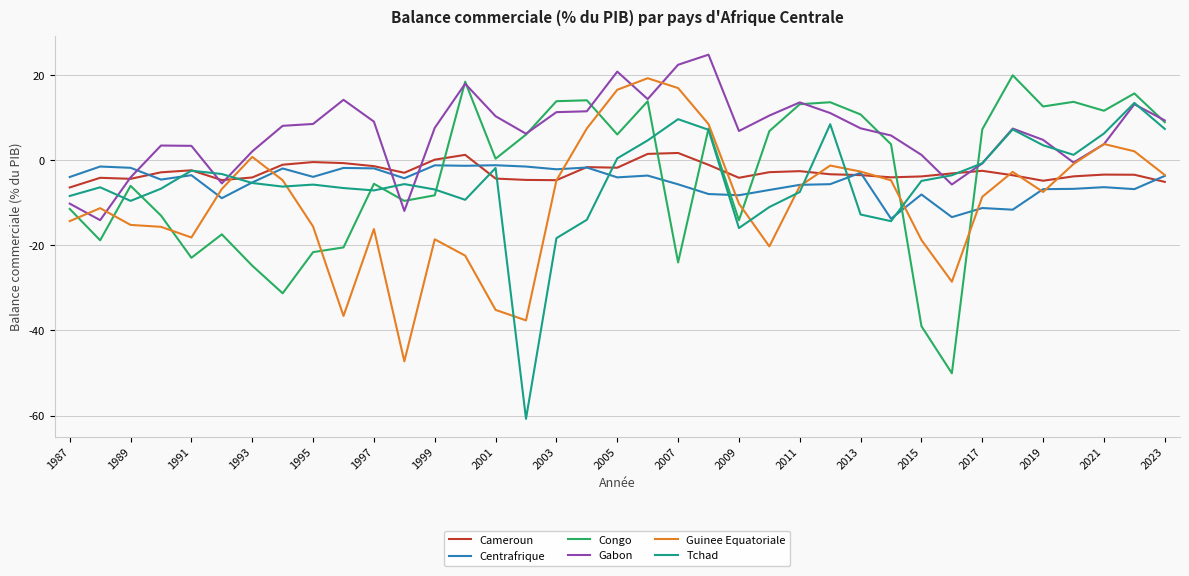

Which series has the largest range (max minus min)?

Tchad